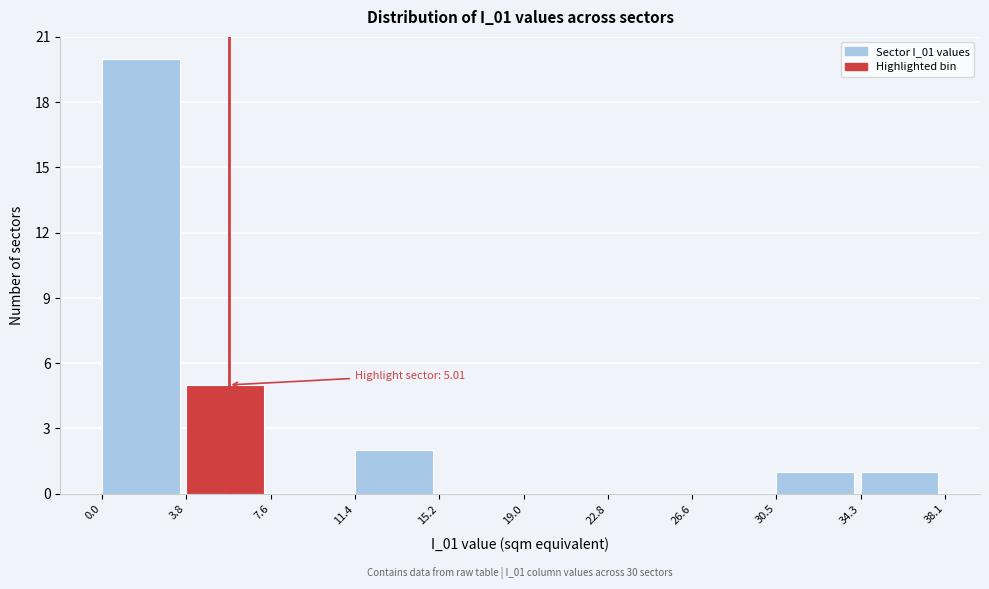

Which range on the x-axis has the tallest bar?

0.0 to 3.8